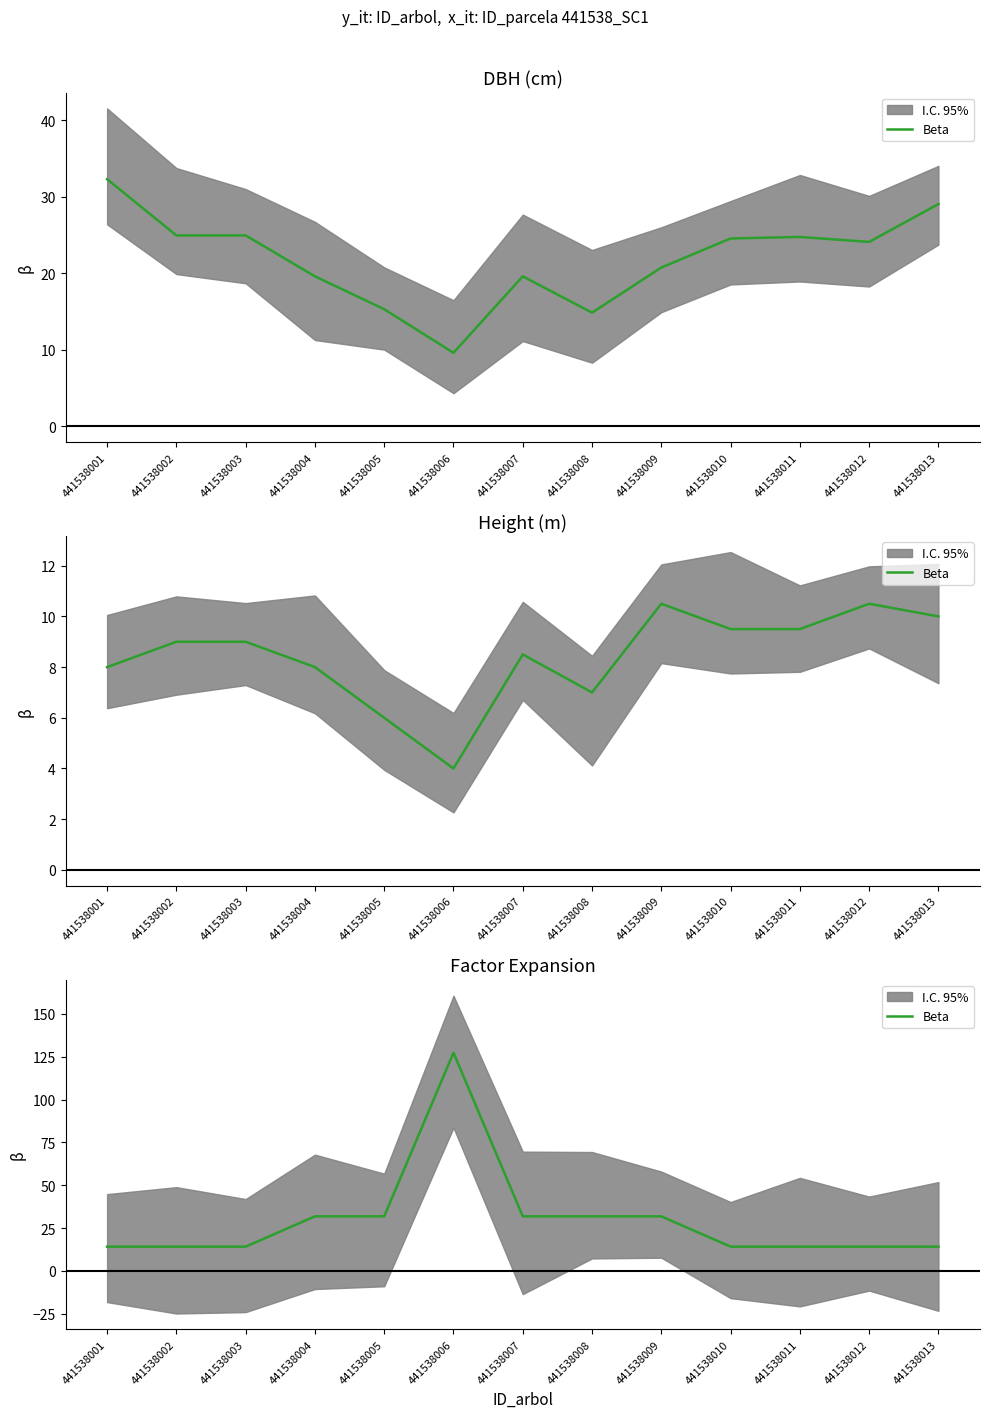

Reading right to left, list all the values displayed in this chart.

441538013=14.2	441538012=14.2	441538011=14.2	441538010=14.2	441538009=31.8	441538008=31.8	441538007=31.8	441538006=127.3	441538005=31.8	441538004=31.8	441538003=14.2	441538002=14.2	441538001=14.2